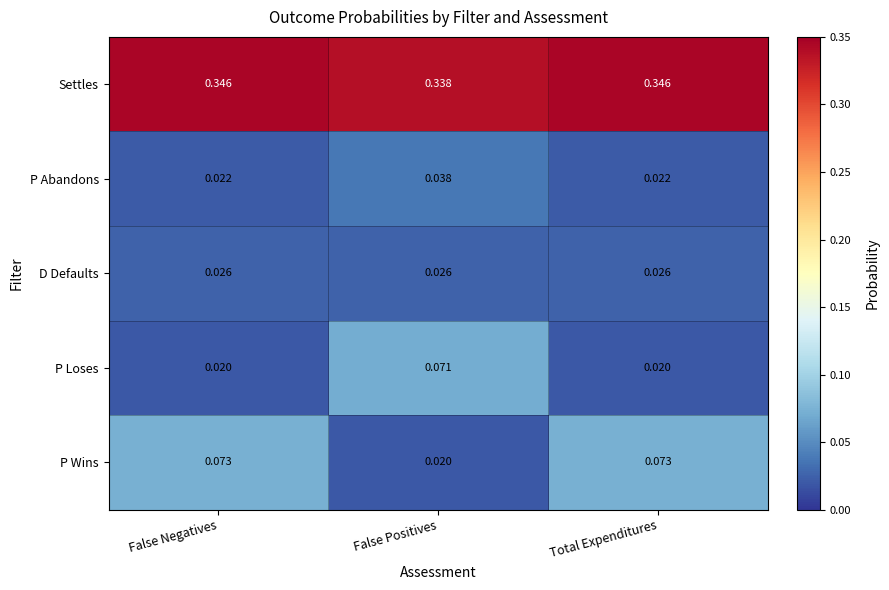

At False Negatives, list the series in order from smallest to largest.

P Loses, P Abandons, D Defaults, P Wins, Settles